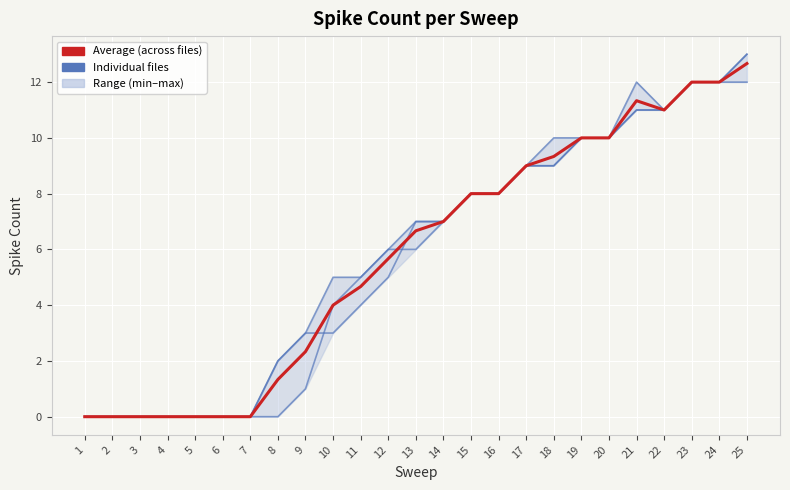

Which series has the widest spread of values?

2023_01_24_02_0011.abf